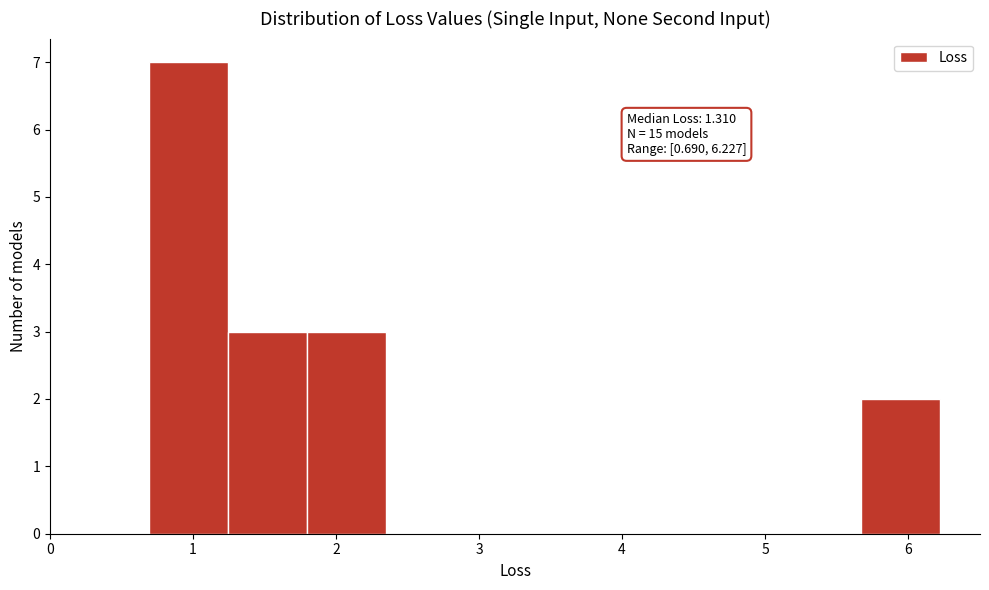

Over which range of the x-axis is the bar tallest?

0.7 to 1.2